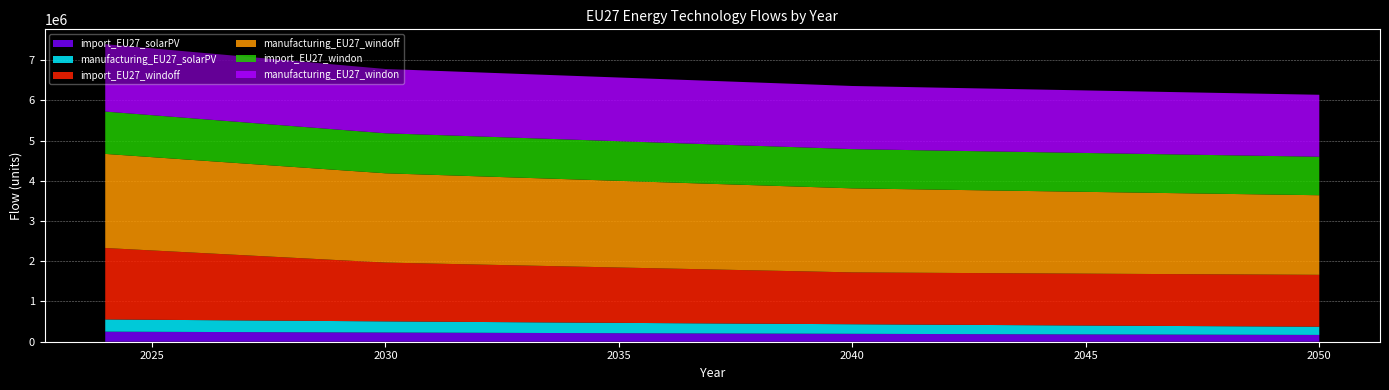

Reading left to right, what are all the values shown in this chart?

import_EU27_solarPV: 2024=250240.0	2025=246486.4	2026=242789.1	2027=239147.3	2028=235560.1	2029=232026.7	2030=228546.3	2031=225118.1	2032=221741.3	2033=218415.2	2034=215138.9	2035=211911.9	2036=208733.2	2037=205602.2	2038=202518.2	2039=199480.4	2040=196488.2	2041=193540.9	2042=190637.7	2043=187778.2	2044=184961.5	2045=182187.1	2046=179454.3	2047=176762.5	2048=174111.0	2049=171499.4	2050=168926.9
manufacturing_EU27_solarPV: 2024=303600.0	2025=299045.4	2026=294559.7	2027=290141.3	2028=285788.2	2029=281498.5	2030=277270.3	2031=273102.3	2032=268993.3	2033=264942.4	2034=260948.8	2035=257011.5	2036=253129.4	2037=249301.6	2038=245527.3	2039=241805.4	2040=238135.0	2041=234515.1	2042=230944.7	2043=227423.0	2044=223948.9	2045=220521.5	2046=217139.7	2047=213802.8	2048=210509.6	2049=207259.3	2050=204051.0
import_EU27_windoff: 2024=1775265.6	2025=1722922.4	2026=1670579.1	2027=1618235.8	2028=1565892.6	2029=1513549.3	2030=1461206.0	2031=1444015.2	2032=1426824.3	2033=1409633.4	2034=1392442.6	2035=1375251.7	2036=1358060.8	2037=1340869.9	2038=1323679.1	2039=1306488.2	2040=1288027.8	2041=1288154.8	2042=1288281.7	2043=1288408.7	2044=1288535.6	2045=1288662.6	2046=1288789.5	2047=1288916.5	2048=1289043.4	2049=1289170.4	2050=1289297.3
manufacturing_EU27_windoff: 2024=2337972.5	2025=2318026.4	2026=2298080.2	2027=2278134.1	2028=2258188.0	2029=2238241.8	2030=2218295.7	2031=2205259.5	2032=2192223.2	2033=2179187.0	2034=2166150.8	2035=2153114.5	2036=2140078.3	2037=2127042.1	2038=2114005.9	2039=2100969.6	2040=2087933.4	2041=2076927.4	2042=2065921.4	2043=2054915.4	2044=2043909.4	2045=2032903.4	2046=2021897.4	2047=2010891.4	2048=1999885.5	2049=1988879.5	2050=1977873.5
import_EU27_windon: 2024=1052044.8	2025=1042480.8	2026=1032916.8	2027=1023352.7	2028=1013788.7	2029=1004224.6	2030=994660.6	2031=992747.8	2032=990835.0	2033=988922.1	2034=987009.3	2035=985096.5	2036=983183.7	2037=981270.9	2038=979358.1	2039=977445.3	2040=975532.5	2041=973619.7	2042=971706.9	2043=969794.1	2044=967881.3	2045=965968.4	2046=964055.6	2047=962142.8	2048=960230.0	2049=958317.2	2050=956404.4
manufacturing_EU27_windon: 2024=1673707.7	2025=1660955.6	2026=1648203.6	2027=1635451.5	2028=1622699.5	2029=1609947.4	2030=1597195.3	2031=1594326.1	2032=1591456.9	2033=1588587.7	2034=1585718.5	2035=1582849.3	2036=1579980.1	2037=1577110.9	2038=1574241.6	2039=1571372.4	2040=1568503.2	2041=1565634.0	2042=1562764.8	2043=1559895.6	2044=1557026.4	2045=1554157.2	2046=1551287.9	2047=1548418.7	2048=1545549.5	2049=1542680.3	2050=1539811.1